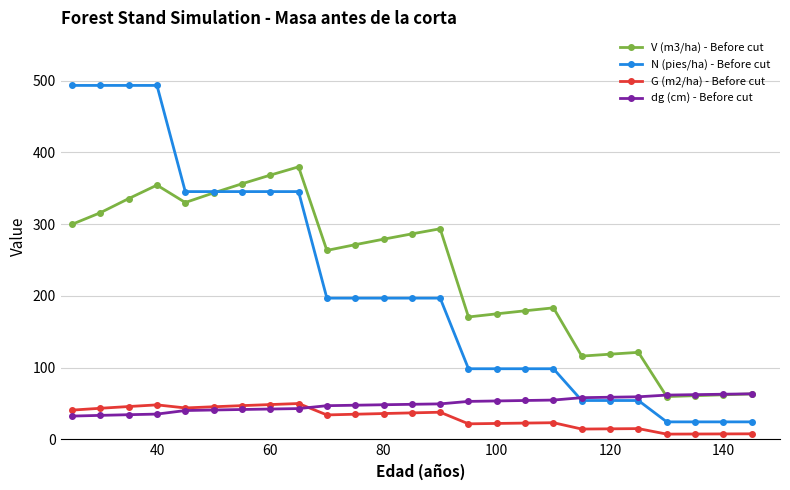

What is the value of the V (m3/ha) - Before cut point at the 1st from the left?

299.8